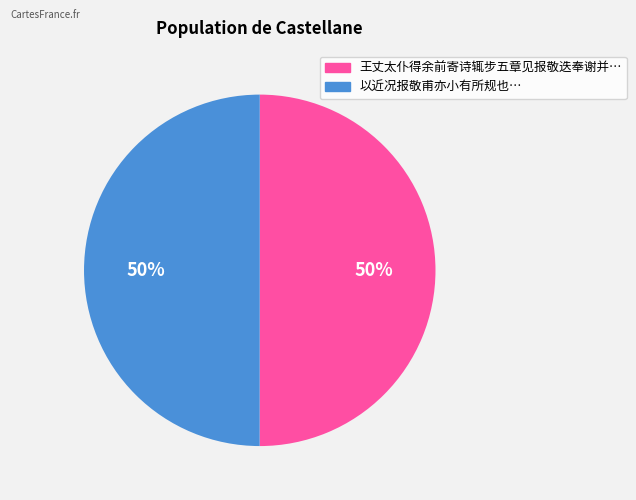

To the nearest percent, what is the average slice percentage?

50%